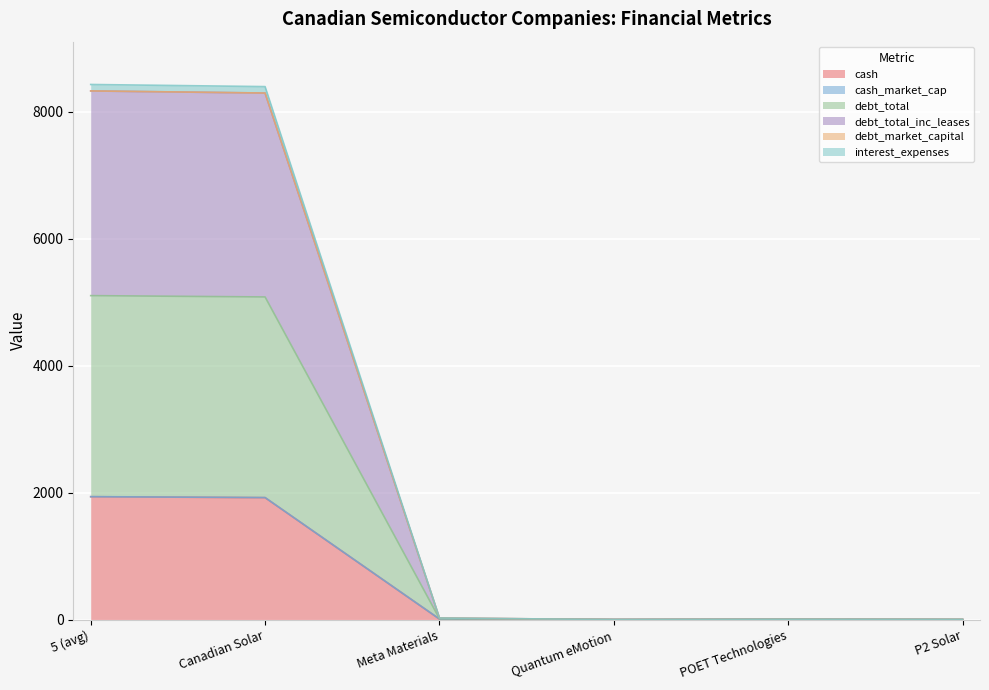

Does the chart display data point markers on the line(s)?

No